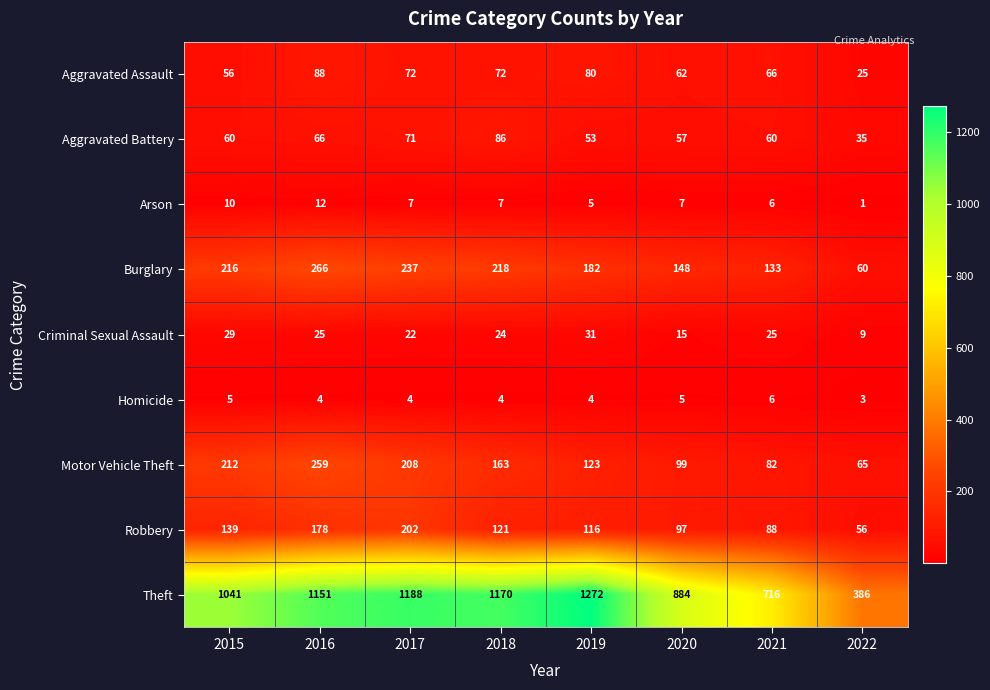

At how many categories does at least one series exceed 786?

6